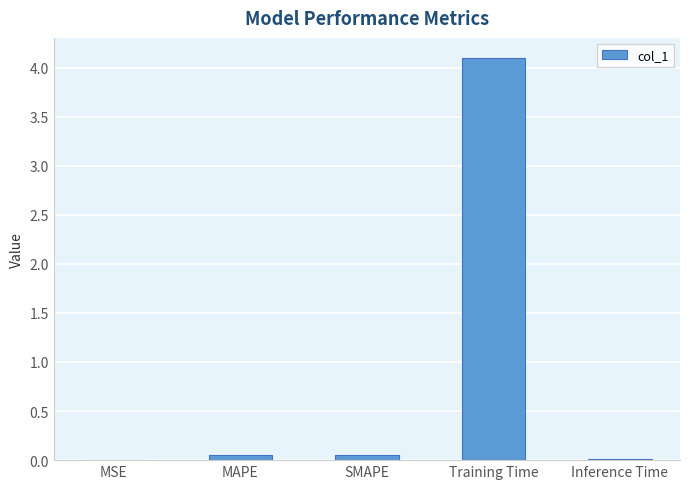

Is it true that the value at MSE is 0.0?

True